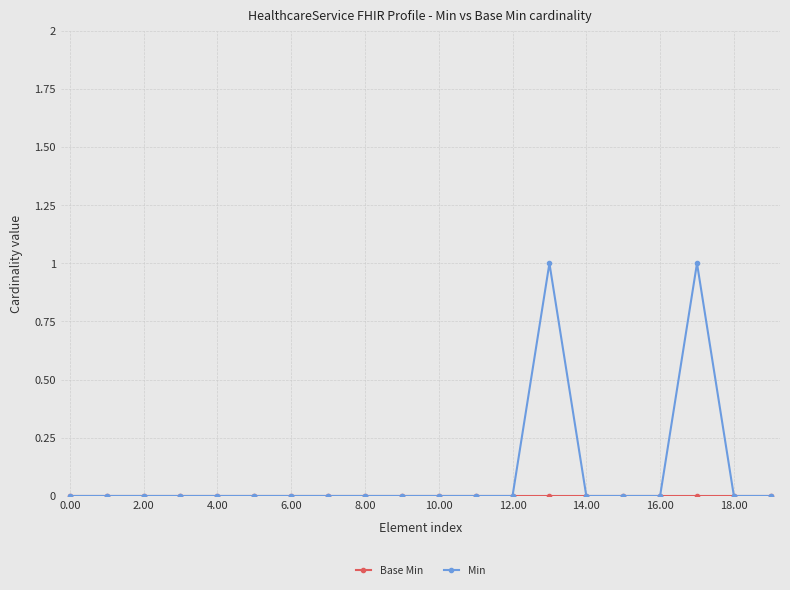

How many lines are shown in the chart?

2